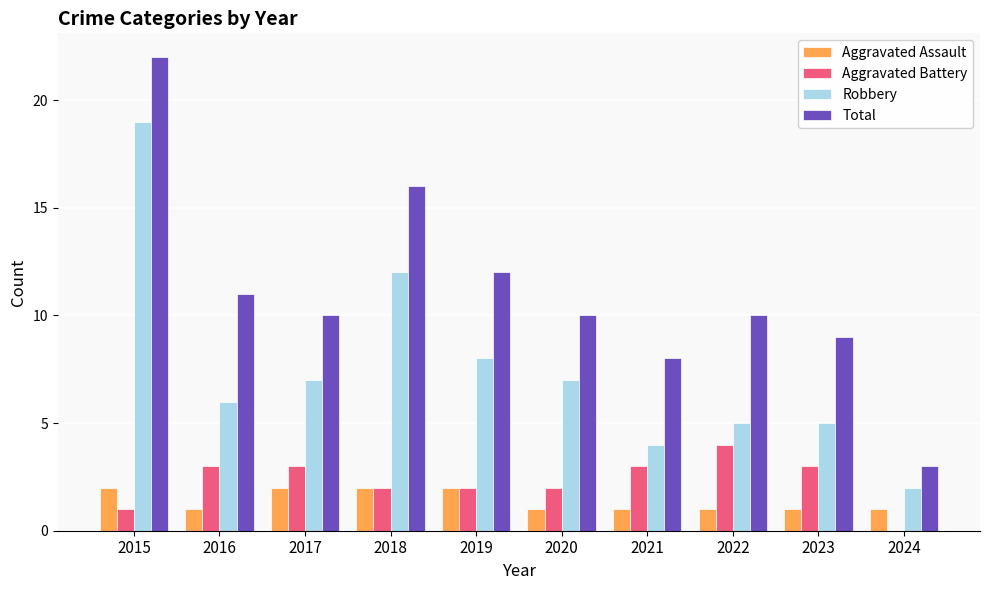

At which category does the chart reach its peak across all series?

2015